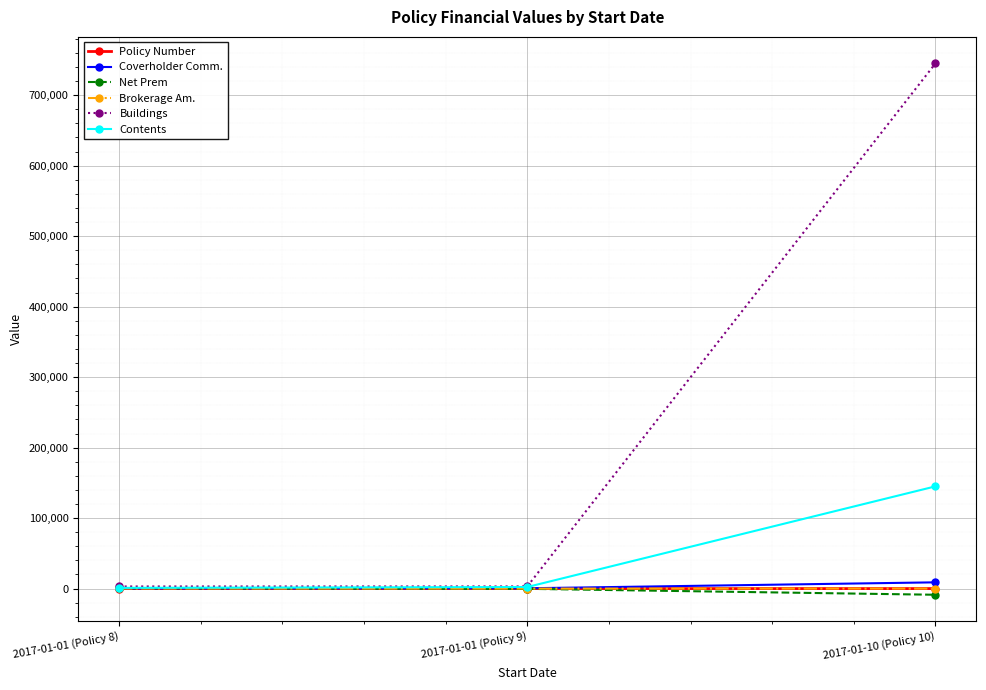

What is the maximum value shown in the chart?

745000.0